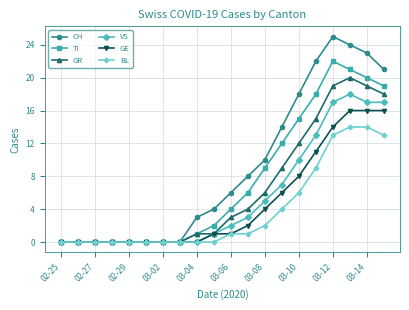

List the series in order of their peak value, lowest first.

BL, GE, VS, GR, TI, CH